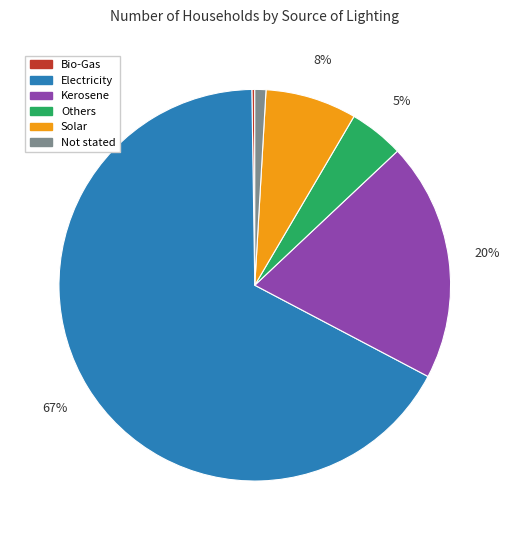

Does Electricity represent more than half of the total?

Yes